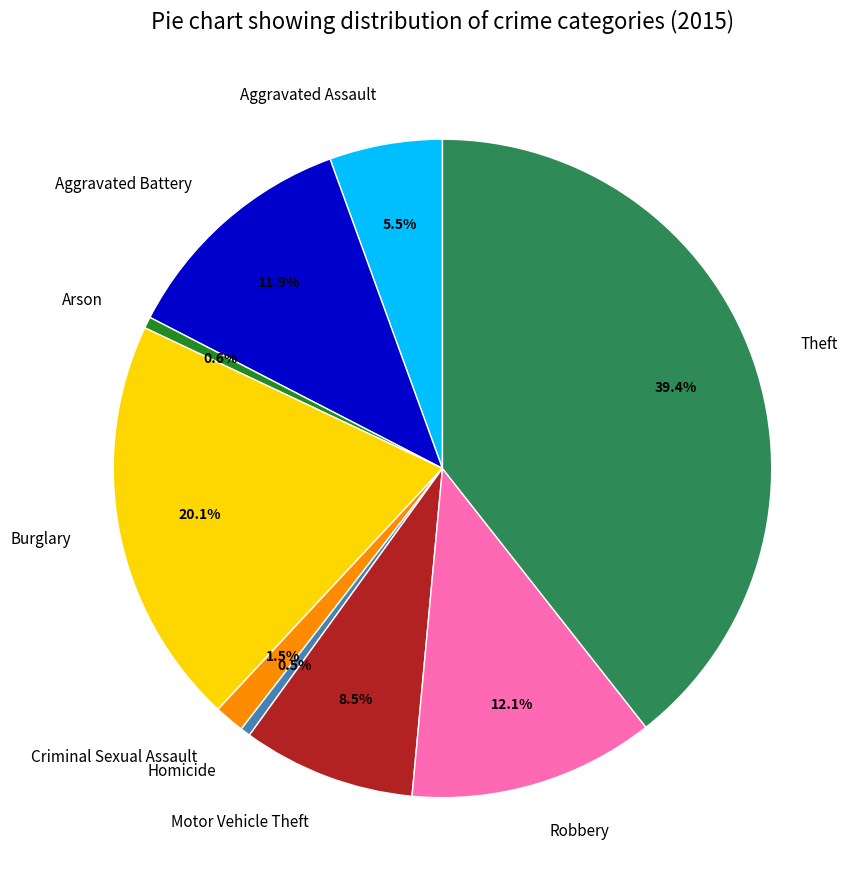

Does Robbery represent more than half of the total?

No